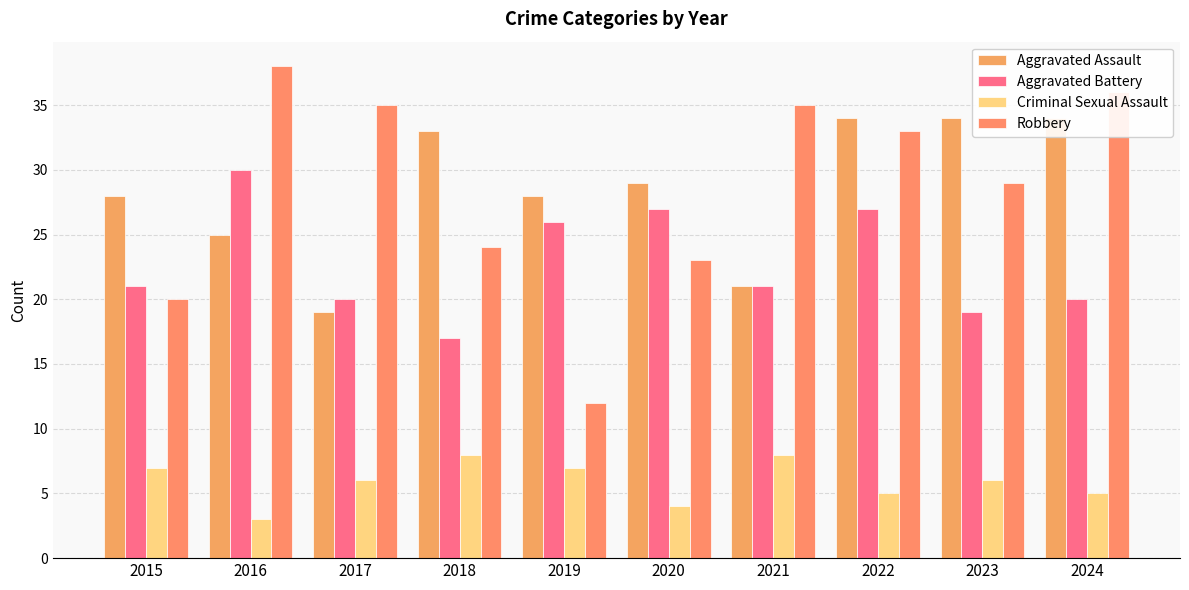

What is the difference between the highest and lowest values at 2022?

29